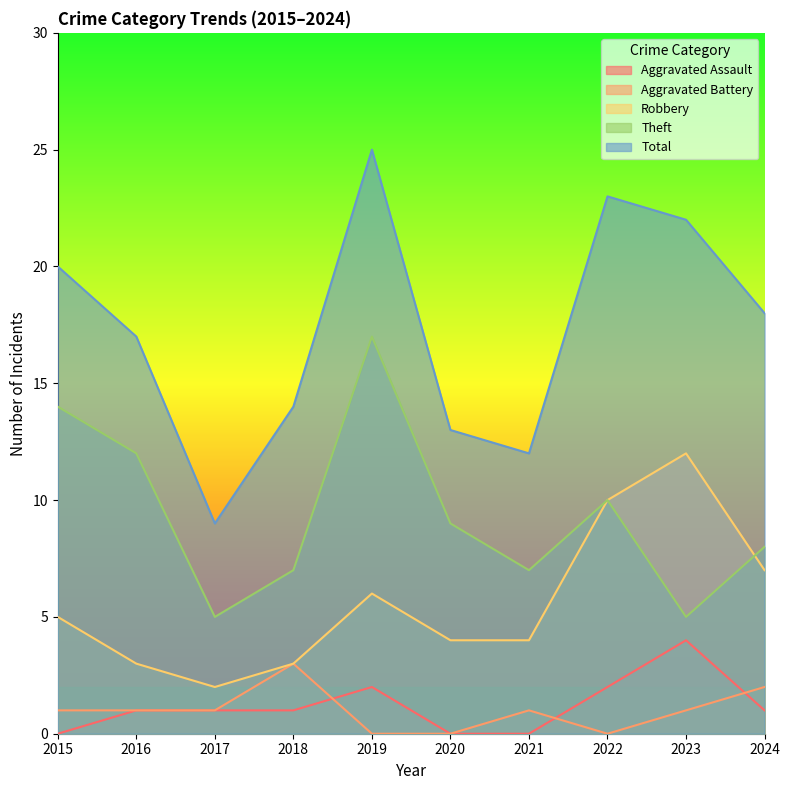

What is the difference between the highest and lowest values at 2024?

17